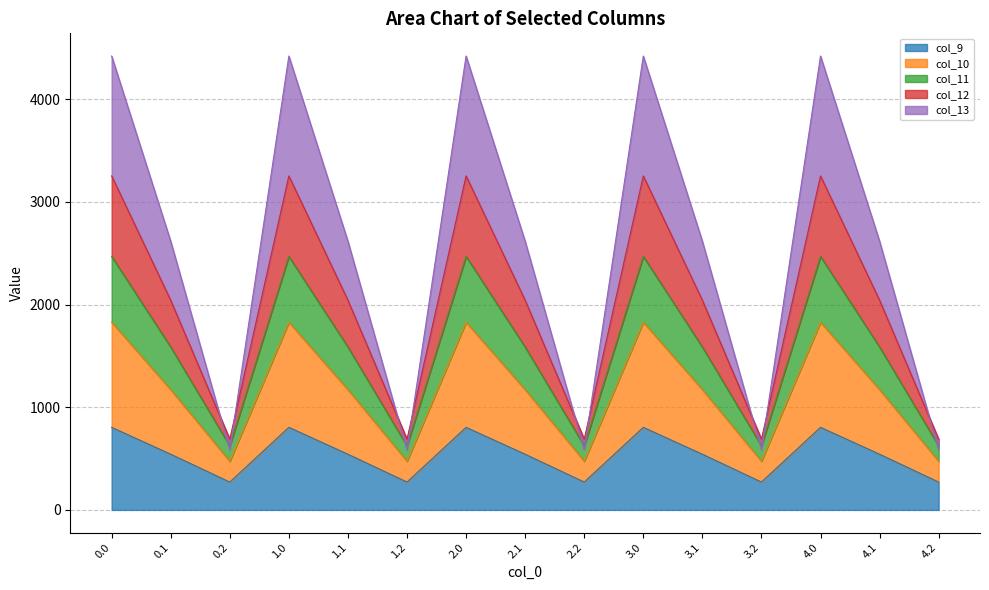

How many distinct data groups are displayed?

5